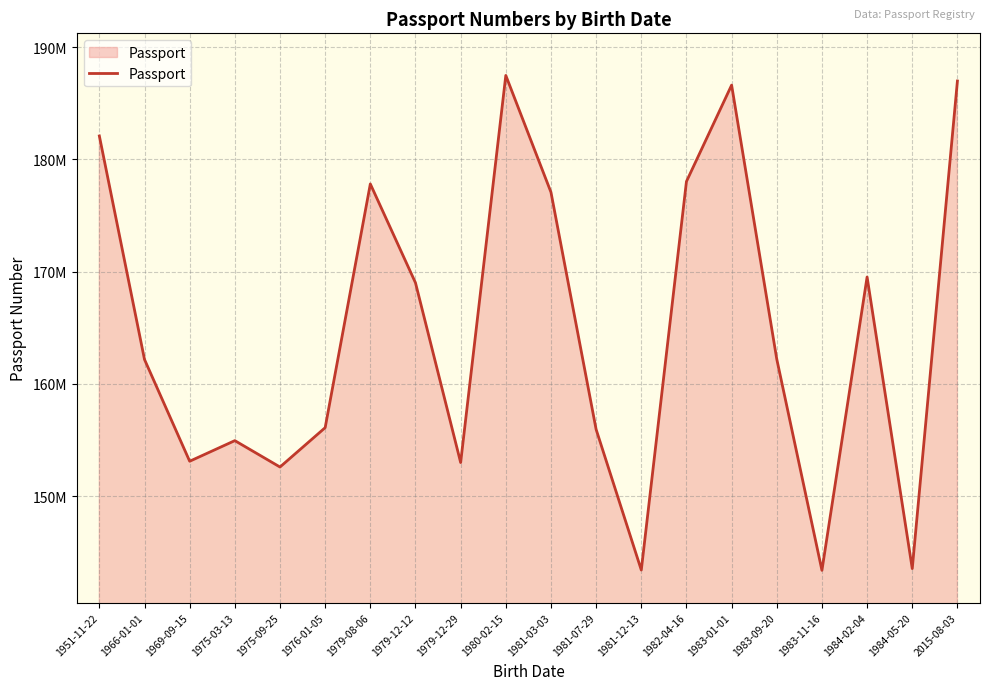

Is this an area chart (filled region under the line)?

Yes